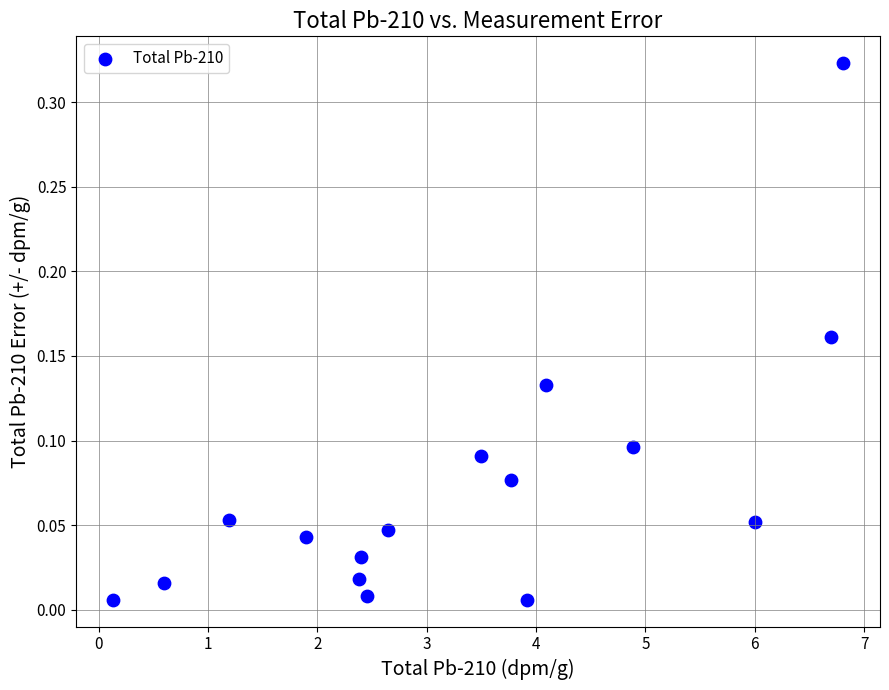

What is the range of X values (max minus min)?

6.7